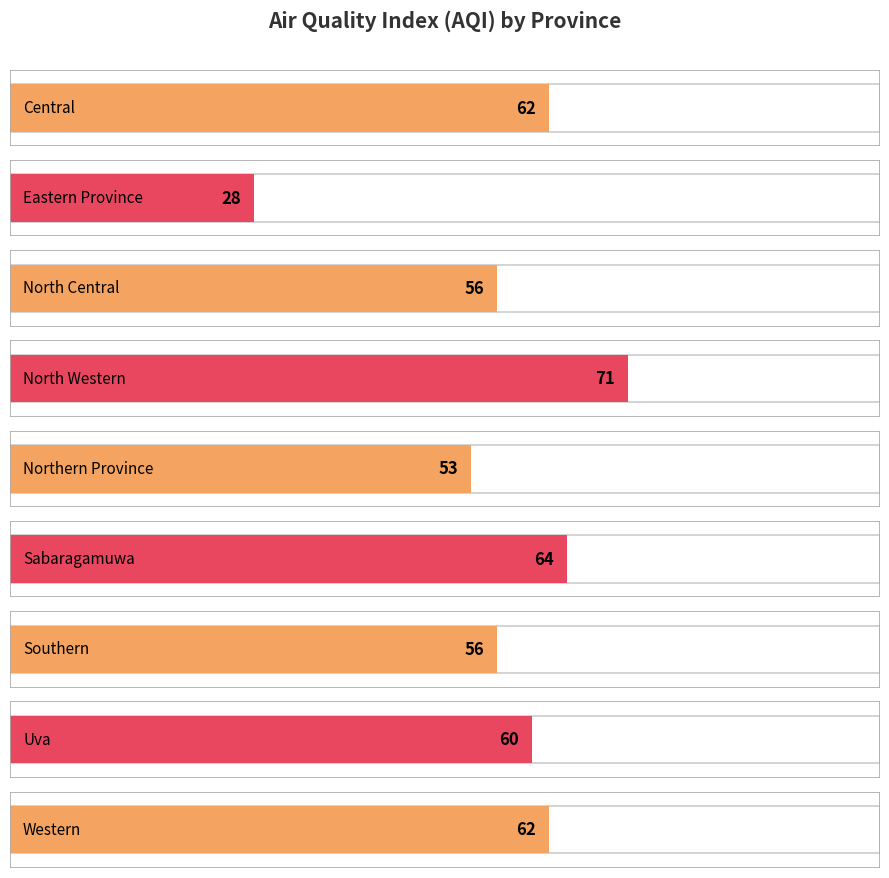

What is the smallest value displayed?

28